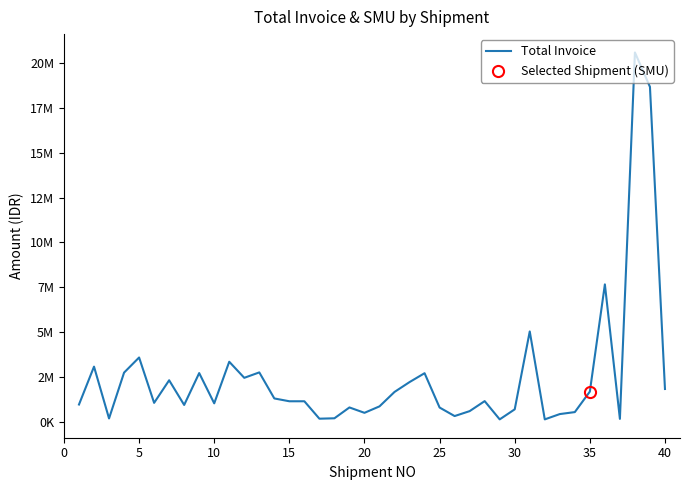

How many data points are above 1164660?

19